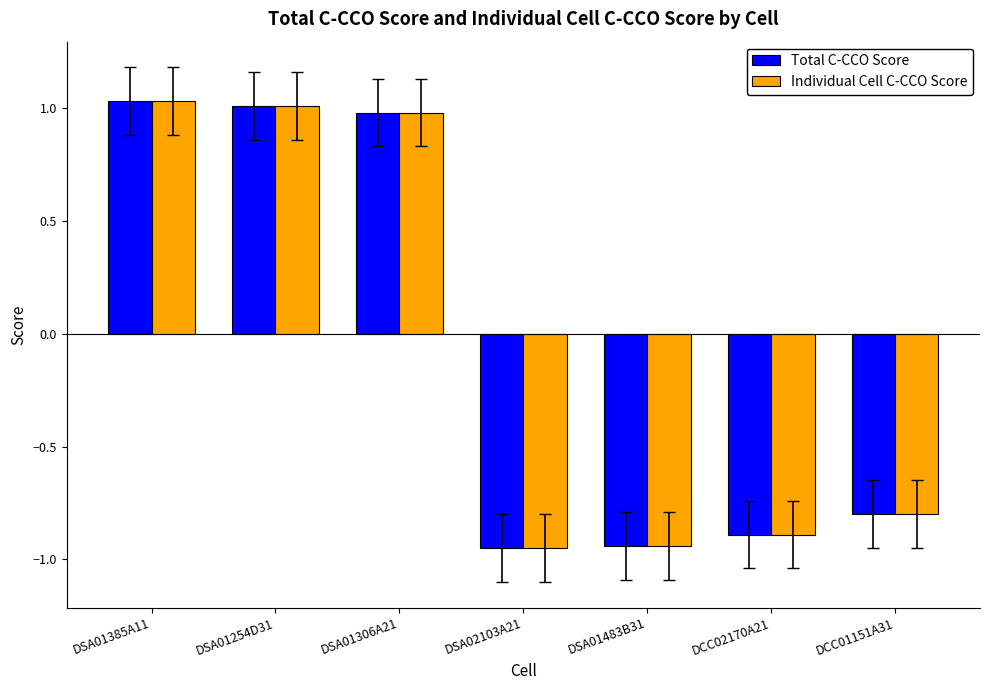

What is the total value across all series at DSA01306A21?

2.0